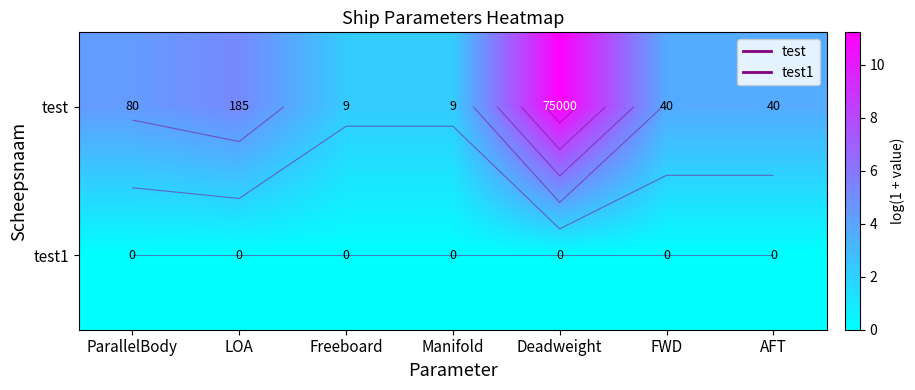

How many categories are shown in the chart?

7